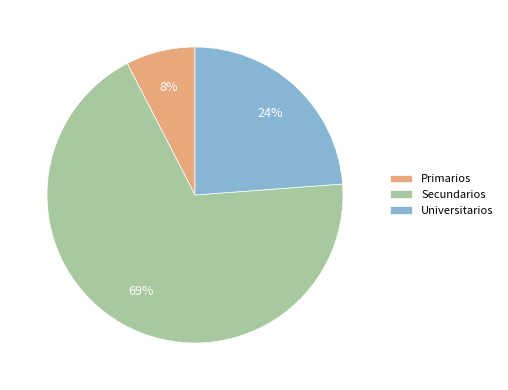

Which category has the biggest portion of the pie?

Secundarios